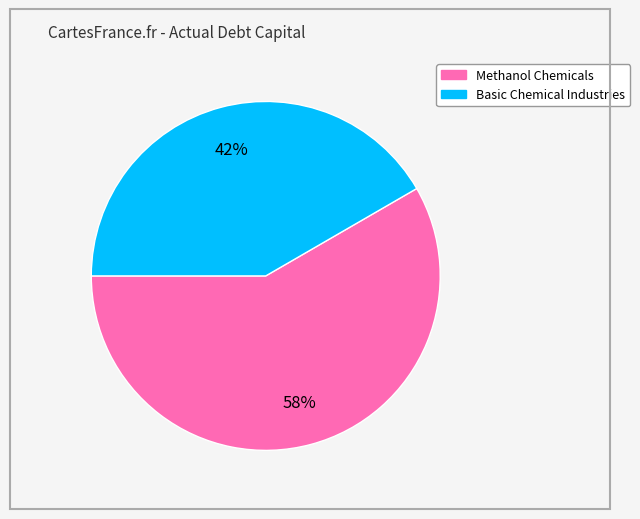

Between Methanol Chemicals and Basic Chemical Industries, which is larger?

Methanol Chemicals